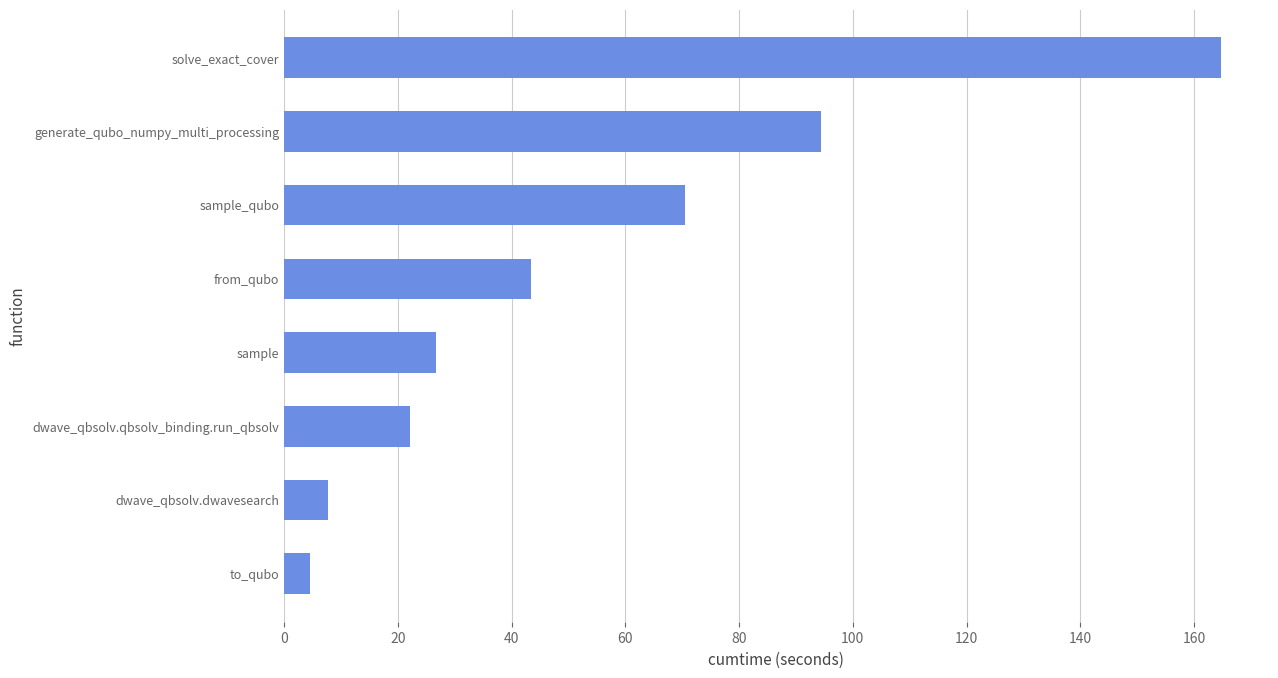

What is the average value?

54.3